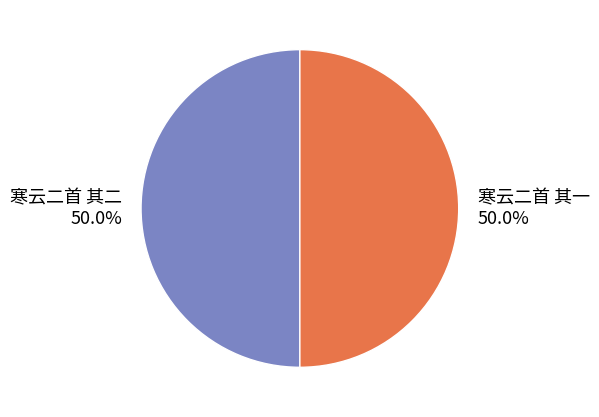

To the nearest percent, what percentage of the pie is 寒云二首 其二?

50%